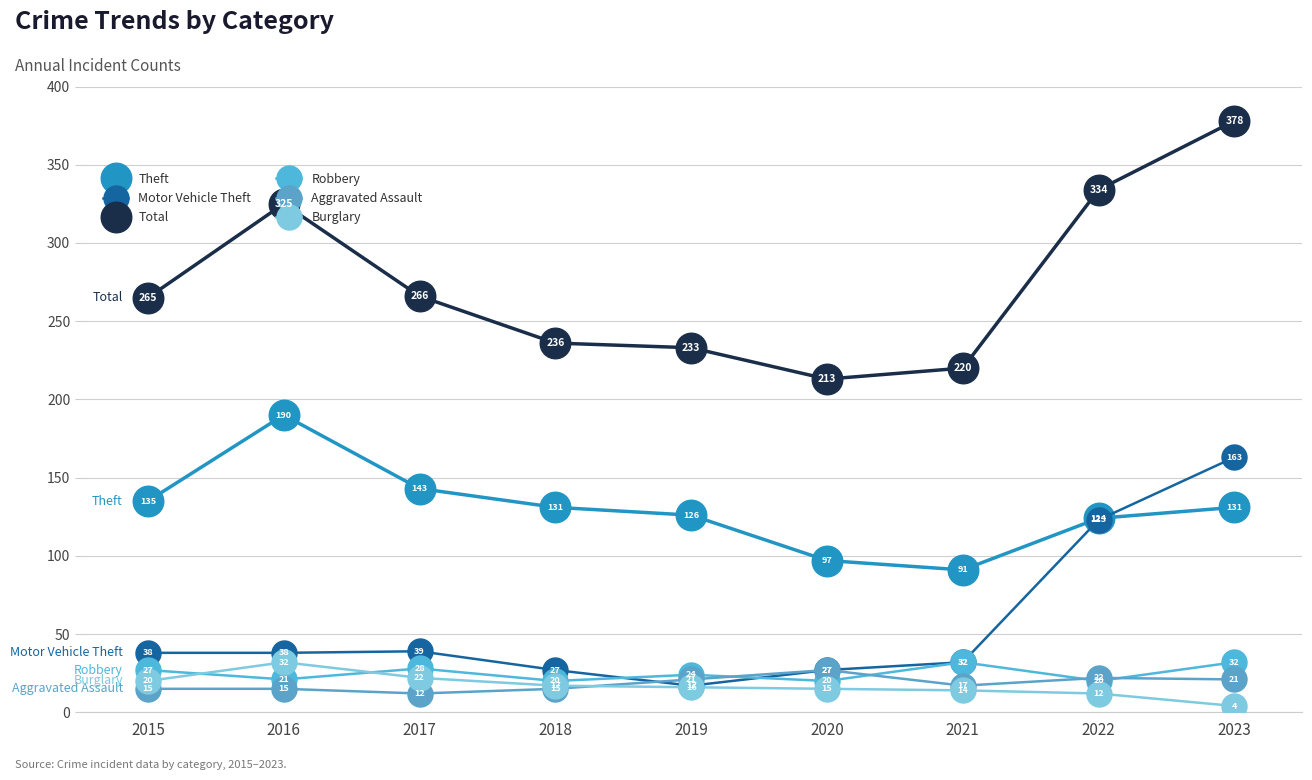

Reading left to right, list all the values displayed in this chart.

Theft: 2015=135	2016=190	2017=143	2018=131	2019=126	2020=97	2021=91	2022=124	2023=131
Motor Vehicle Theft: 2015=38	2016=38	2017=39	2018=27	2019=17	2020=27	2021=32	2022=123	2023=163
Total: 2015=265	2016=325	2017=266	2018=236	2019=233	2020=213	2021=220	2022=334	2023=378
Robbery: 2015=27	2016=21	2017=28	2018=20	2019=24	2020=20	2021=32	2022=20	2023=32
Aggravated Assault: 2015=15	2016=15	2017=12	2018=15	2019=21	2020=27	2021=17	2022=22	2023=21
Burglary: 2015=20	2016=32	2017=22	2018=17	2019=16	2020=15	2021=14	2022=12	2023=4